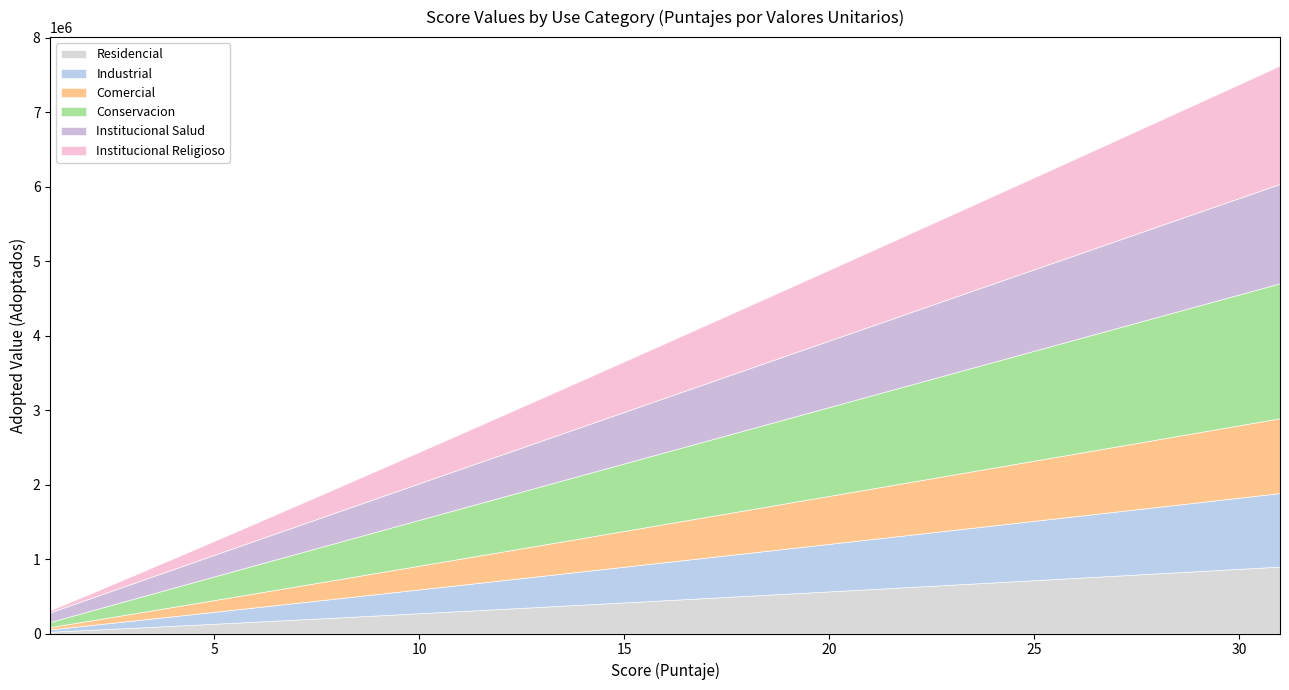

What is the average value of the Industrial series?

510500